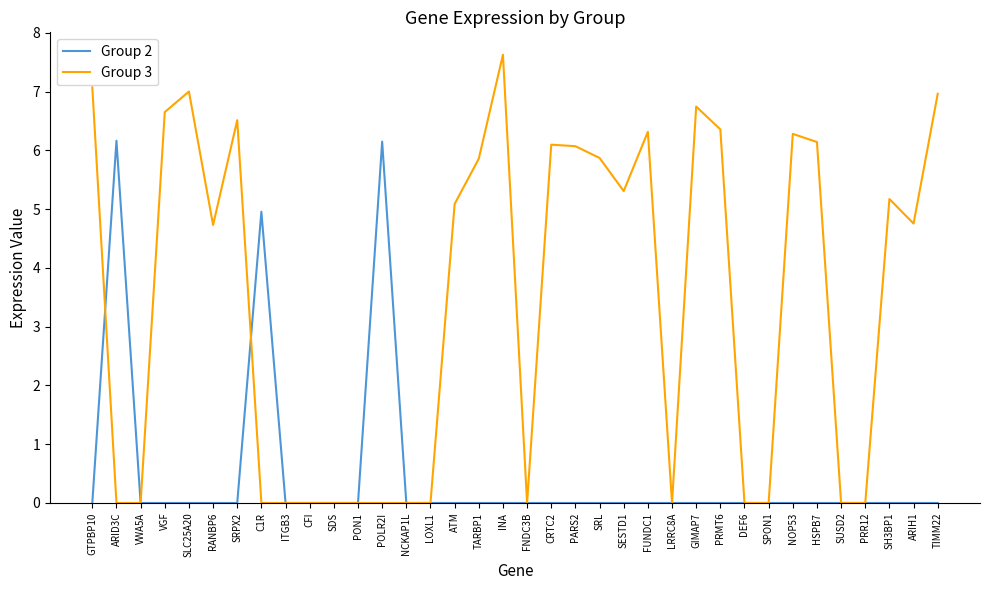

Rank the series at POLR2I from lowest to highest value.

Group 3, Group 2